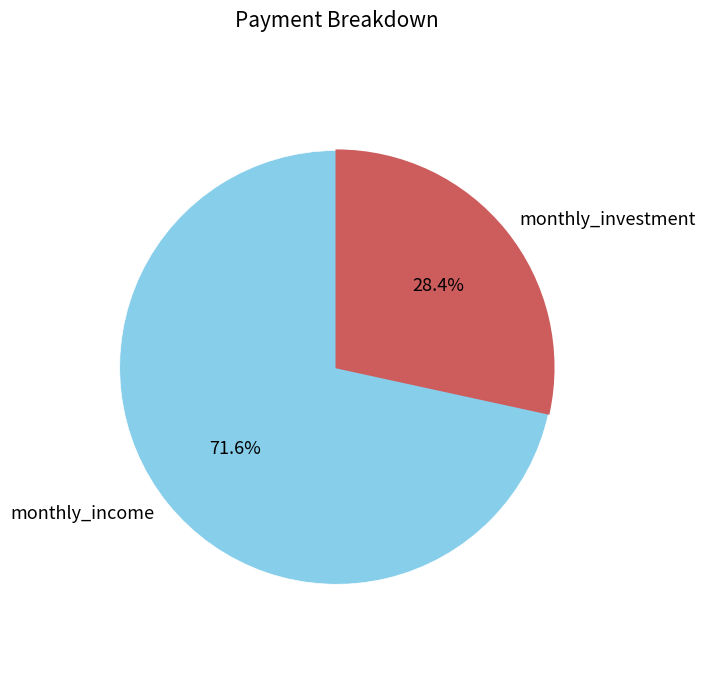

Is it true that monthly_investment is 19% of the pie?

False